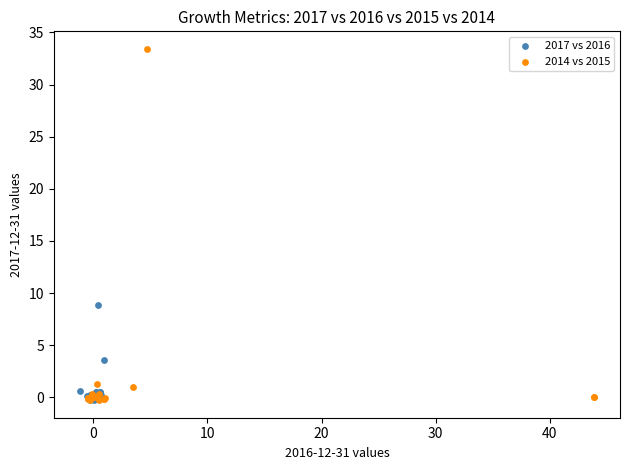

Which series has the widest spread of Y values?

2014 vs 2015